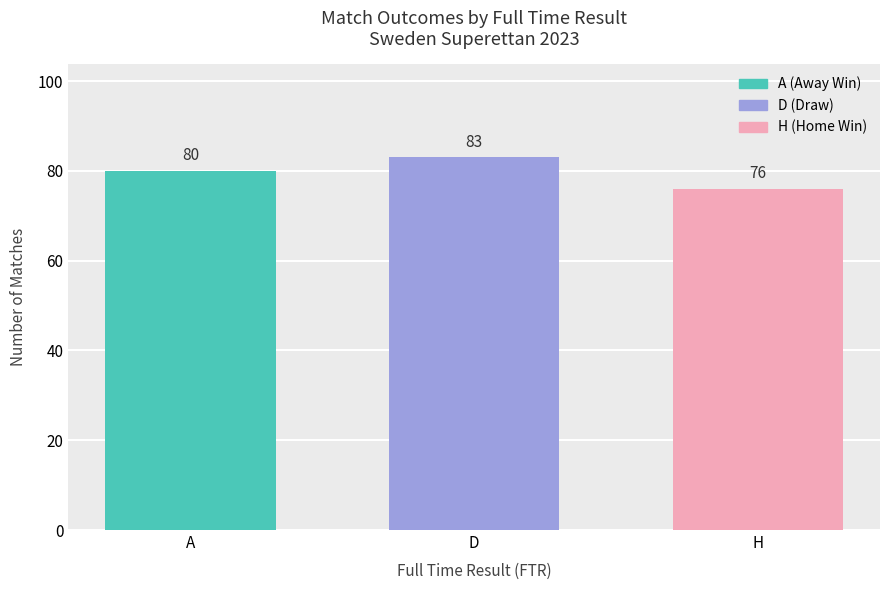

What is the greatest value displayed?

83